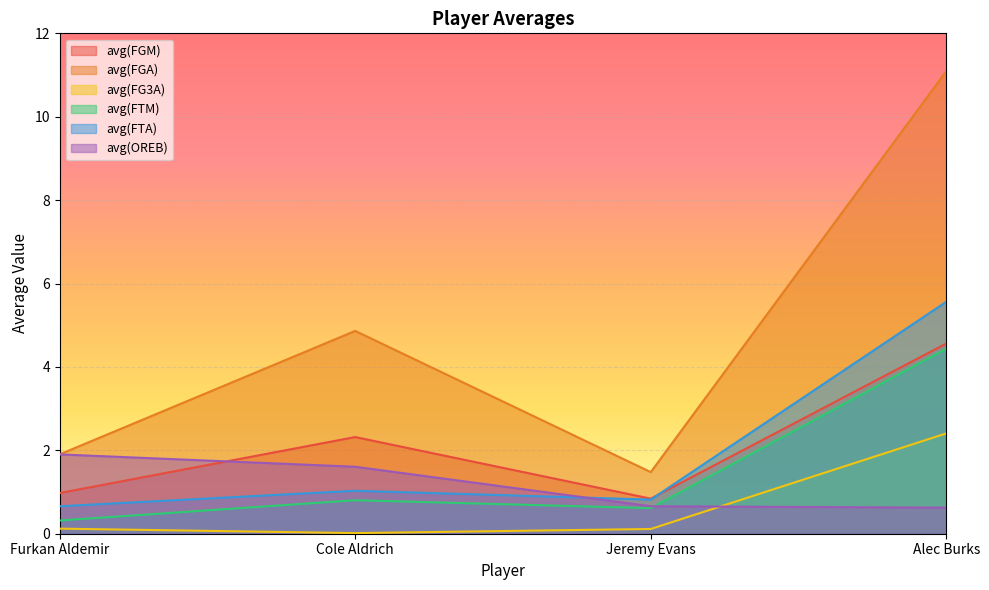

How many interior local valleys does the avg(FG3A) series have?

1